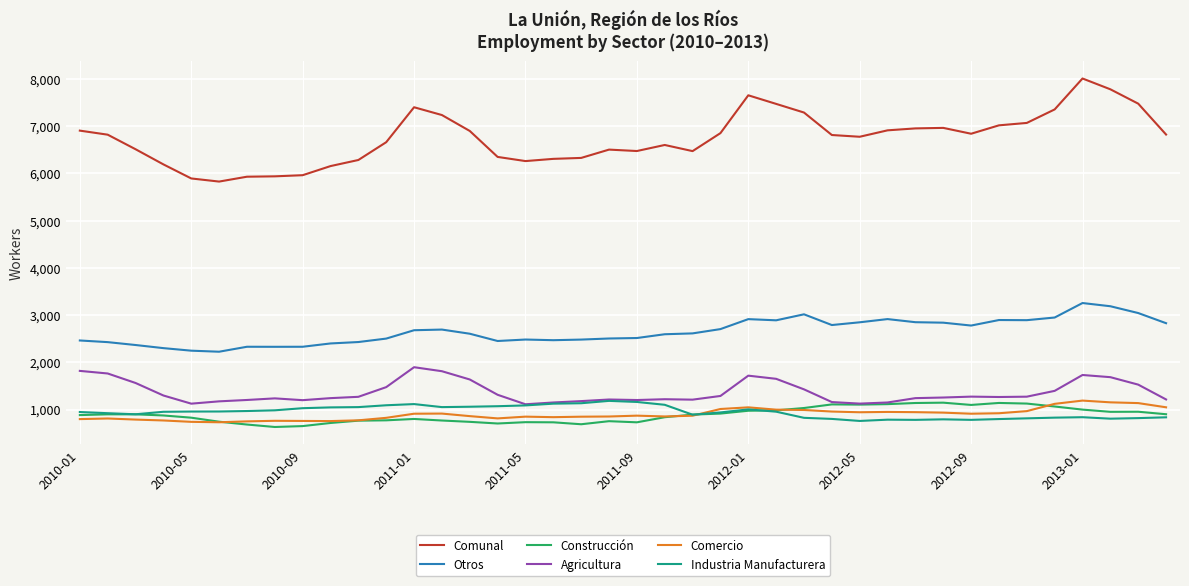

Which series has the largest total across all categories?

Comunal